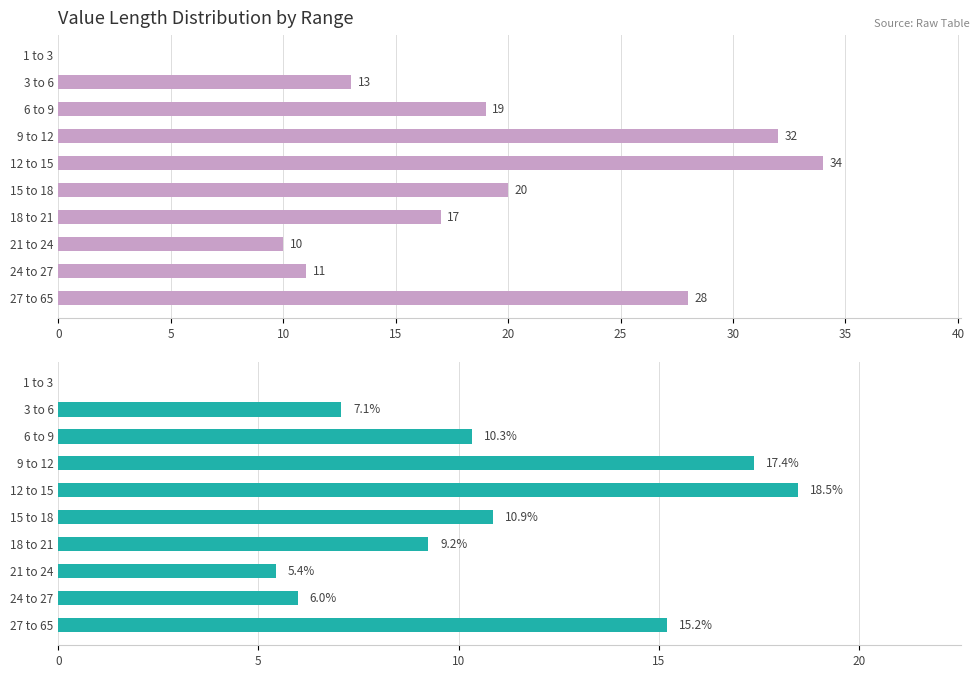

What are all the series names shown in the legend?

Count, Proportion (%)